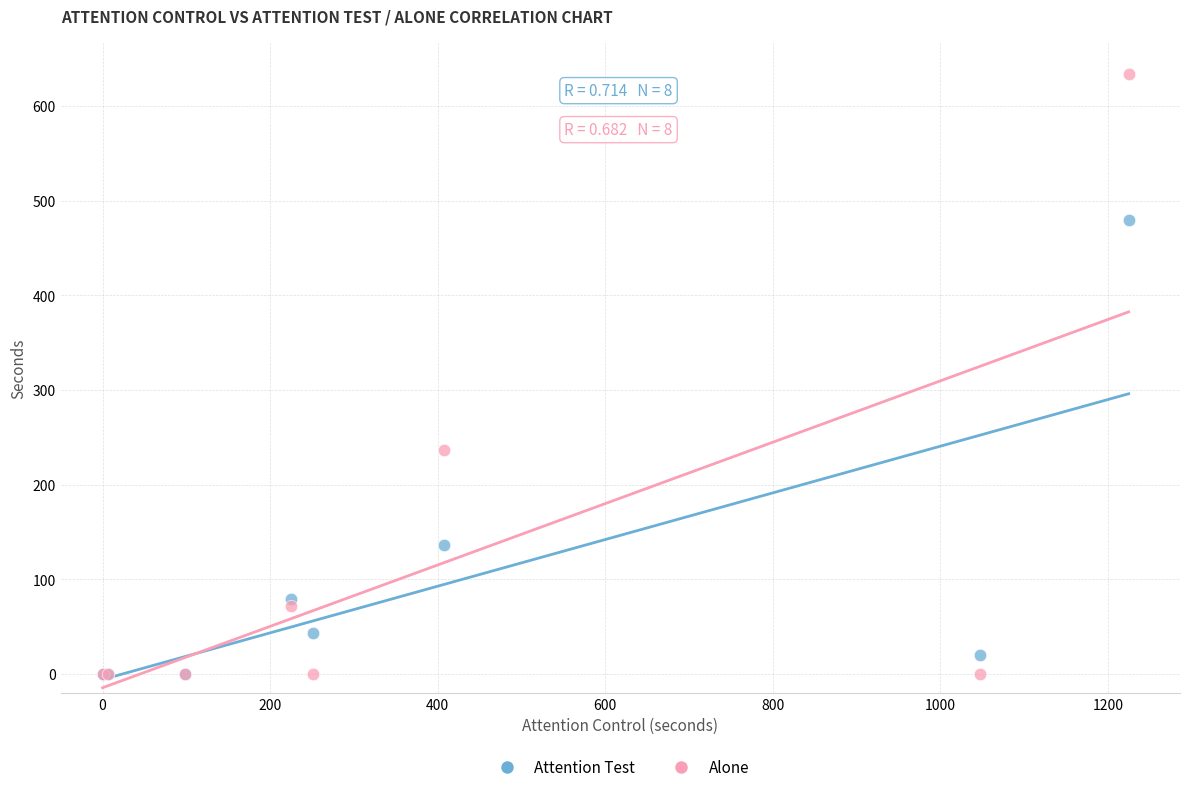

Across all series, what Y value is closest to 317?

236.5